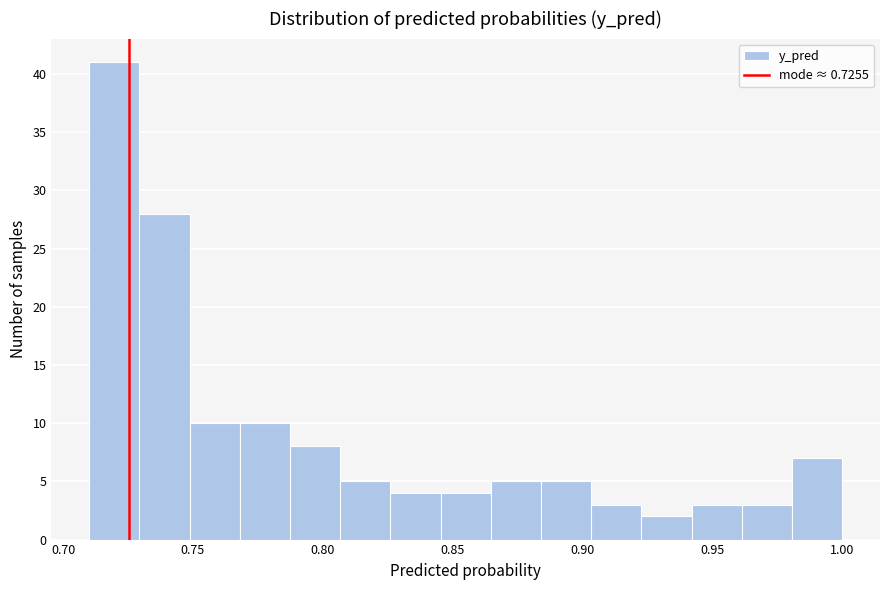

Around what value on the x-axis is the tallest bar? Give the approximate position of its centre, as read against the axis.

0.720